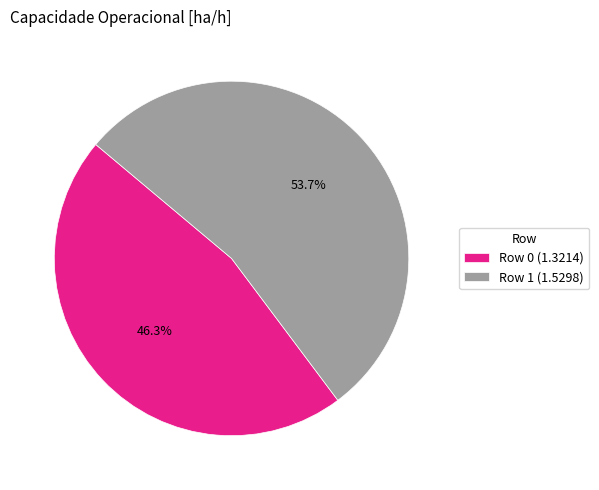

How much of the chart is everything except Row 1?

46.3%